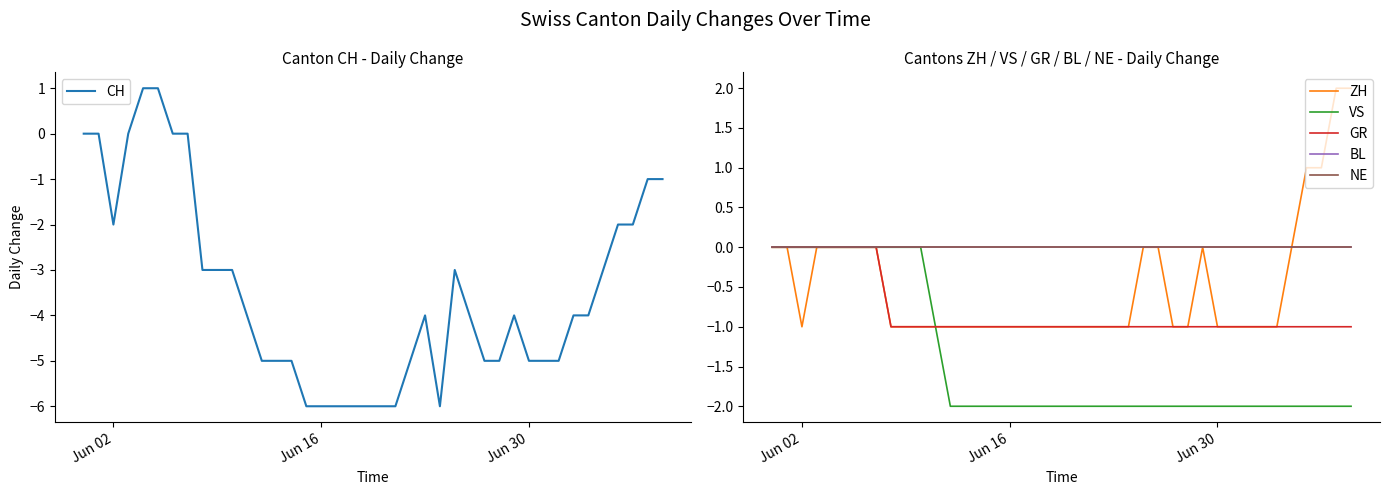

Reading left to right, what are all the values shown in this chart?

CH: 0	0	-2	0	1	1	0	0	-3	-3	-3	-4	-5	-5	-5	-6	-6	-6	-6	-6	-6	-6	-5	-4	-6	-3	-4	-5	-5	-4	-5	-5	-5	-4	-4	-3	-2	-2	-1	-1
ZH: 0	0	-1	0	0	0	0	0	-1	-1	-1	-1	-1	-1	-1	-1	-1	-1	-1	-1	-1	-1	-1	-1	-1	0	0	-1	-1	0	-1	-1	-1	-1	-1	0	1	1	2	2
VS: 0	0	0	0	0	0	0	0	0	0	0	-1	-2	-2	-2	-2	-2	-2	-2	-2	-2	-2	-2	-2	-2	-2	-2	-2	-2	-2	-2	-2	-2	-2	-2	-2	-2	-2	-2	-2
GR: 0	0	0	0	0	0	0	0	-1	-1	-1	-1	-1	-1	-1	-1	-1	-1	-1	-1	-1	-1	-1	-1	-1	-1	-1	-1	-1	-1	-1	-1	-1	-1	-1	-1	-1	-1	-1	-1
BL: 0	0	0	0	0	0	0	0	0	0	0	0	0	0	0	0	0	0	0	0	0	0	0	0	0	0	0	0	0	0	0	0	0	0	0	0	0	0	0	0
NE: 0	0	0	0	0	0	0	0	0	0	0	0	0	0	0	0	0	0	0	0	0	0	0	0	0	0	0	0	0	0	0	0	0	0	0	0	0	0	0	0